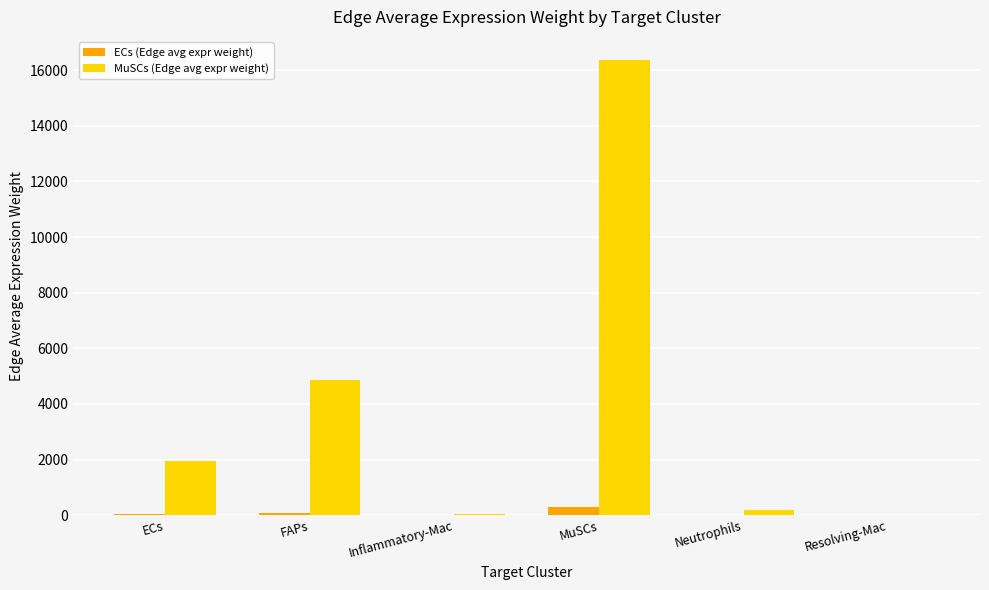

Which category has the highest value in the ECs (Edge avg expr weight) series?

MuSCs